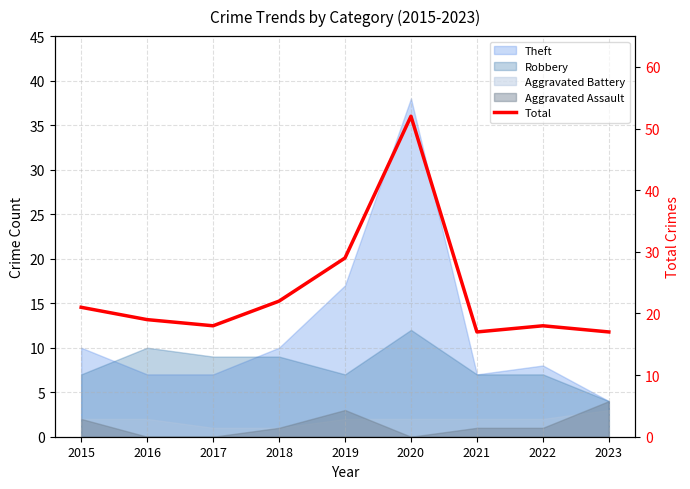

What is the value of the 6th point from the left?

52